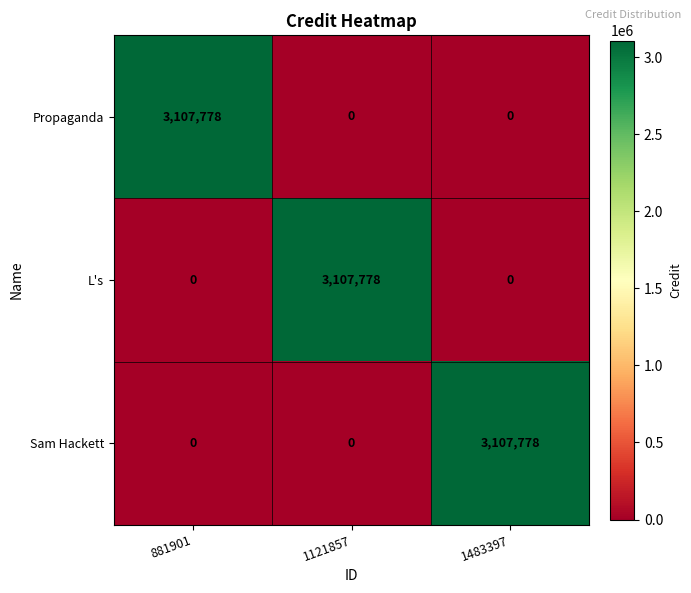

At how many categories does at least one series exceed 2596310?

3